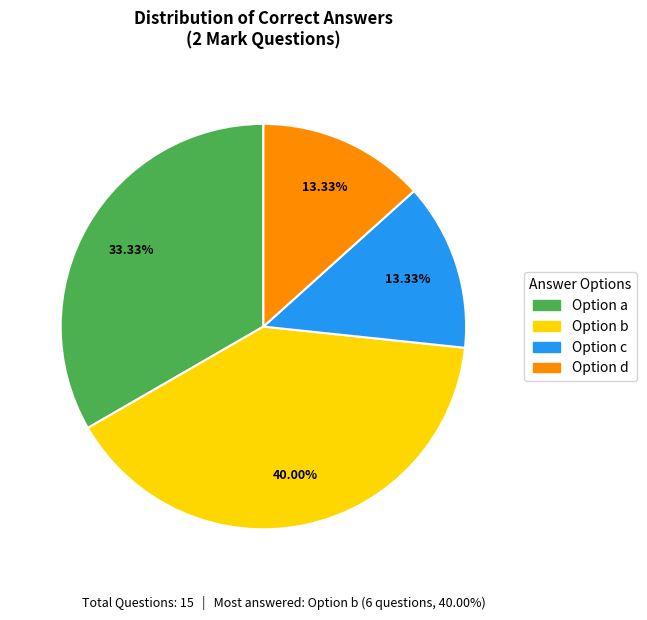

Does any single category account for the majority?

No